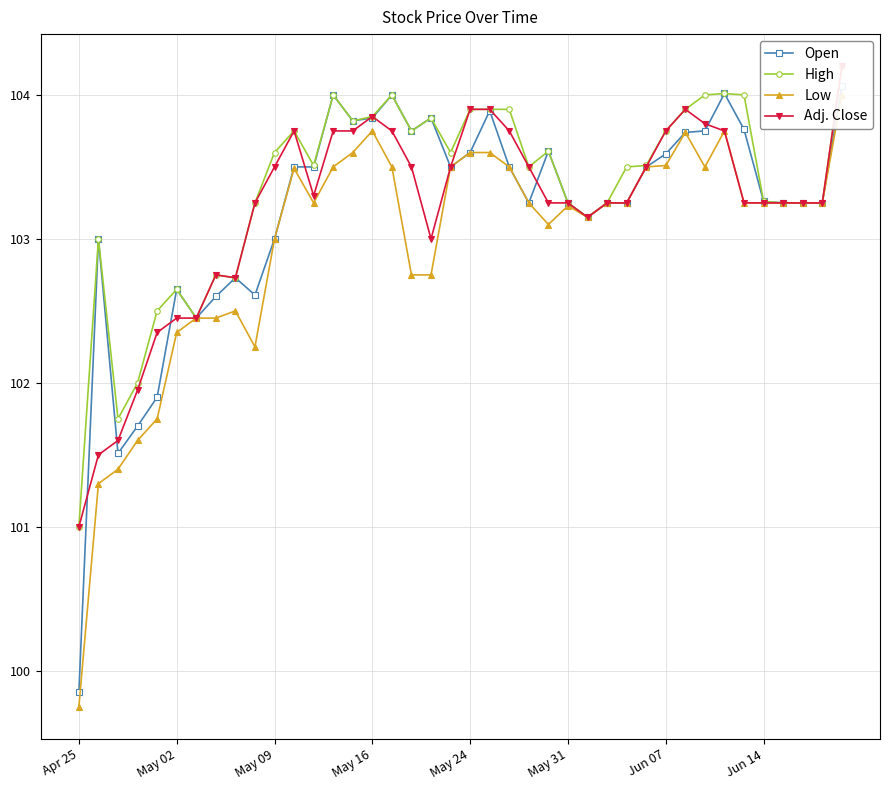

How many data points does each series have?

40